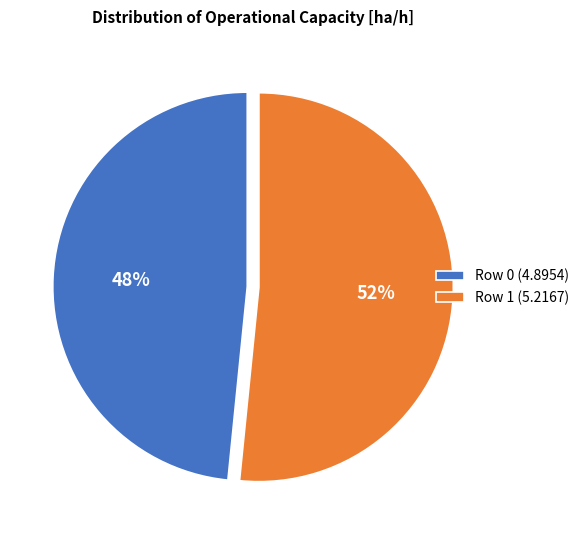

True or false: Row 1 accounts for 52% of the total.

True